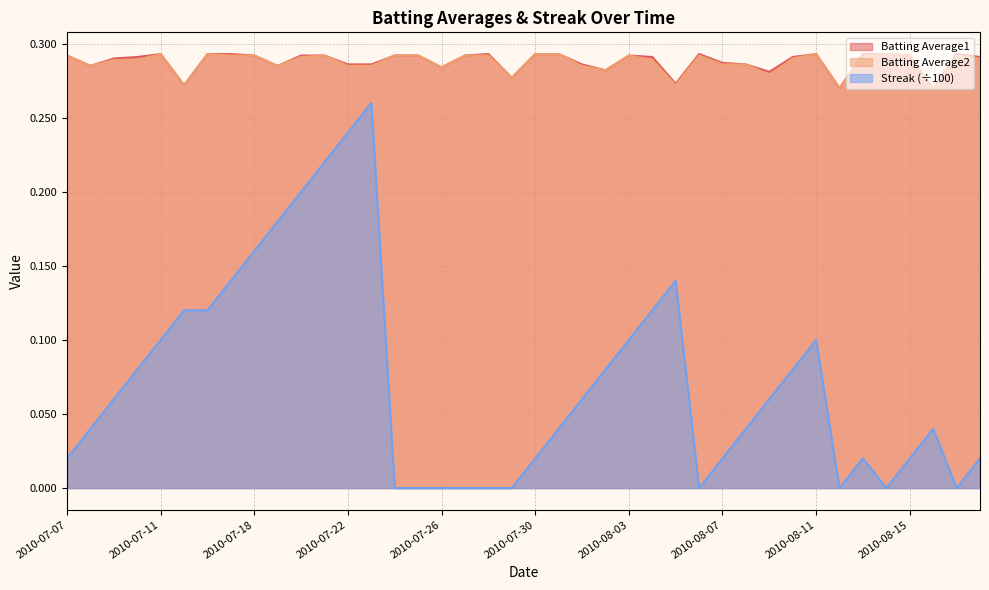

How many lines are shown in the chart?

3